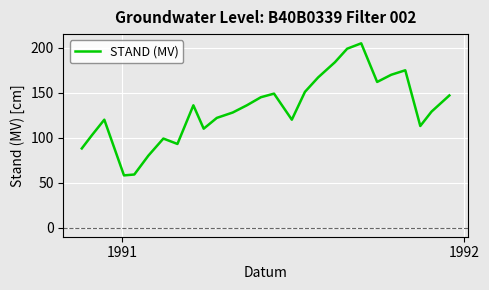

What is the difference between the maximum and minimum values?

147